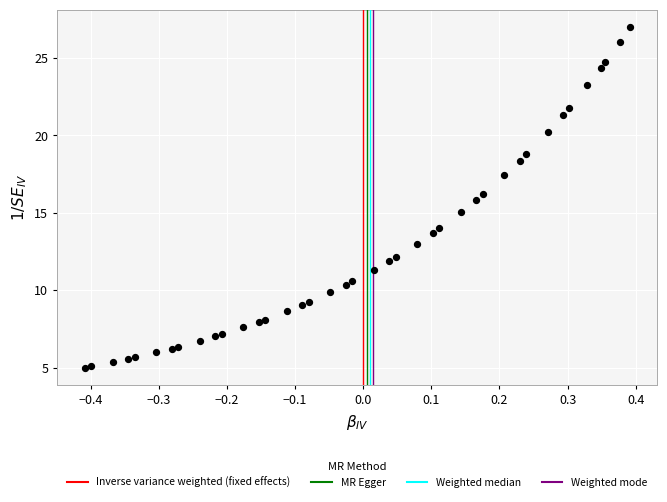

What is the range of Y values (max minus min)?

22.0